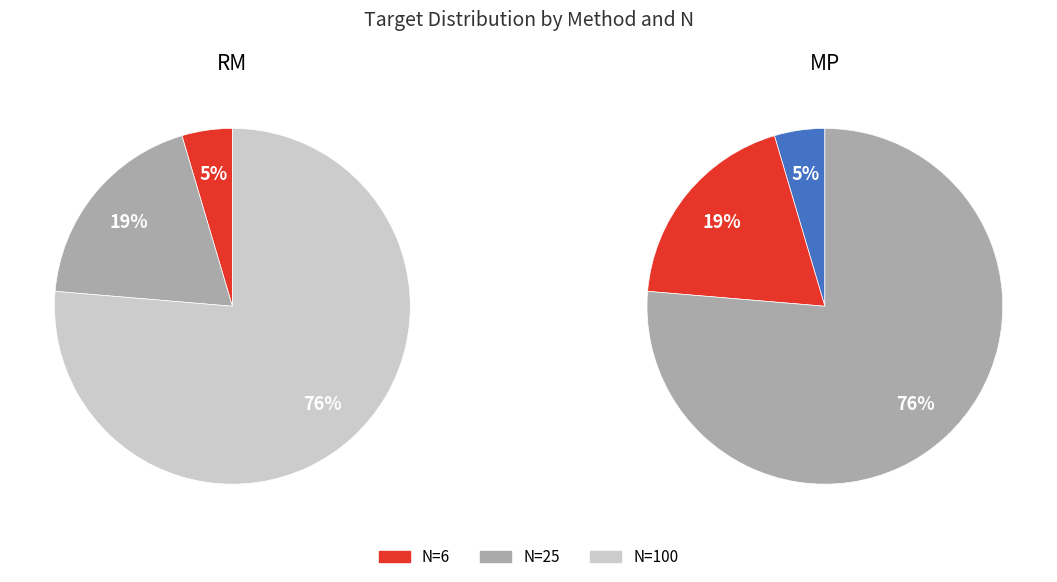

Which series changed the most between N=6 and N=100?

RM